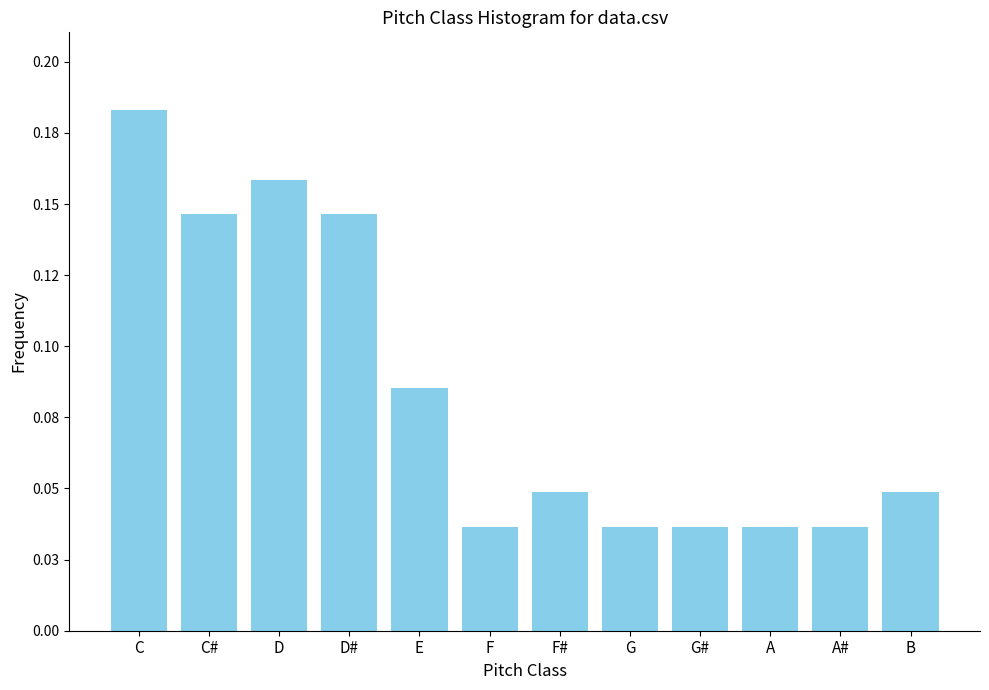

Are the bars horizontal?

No